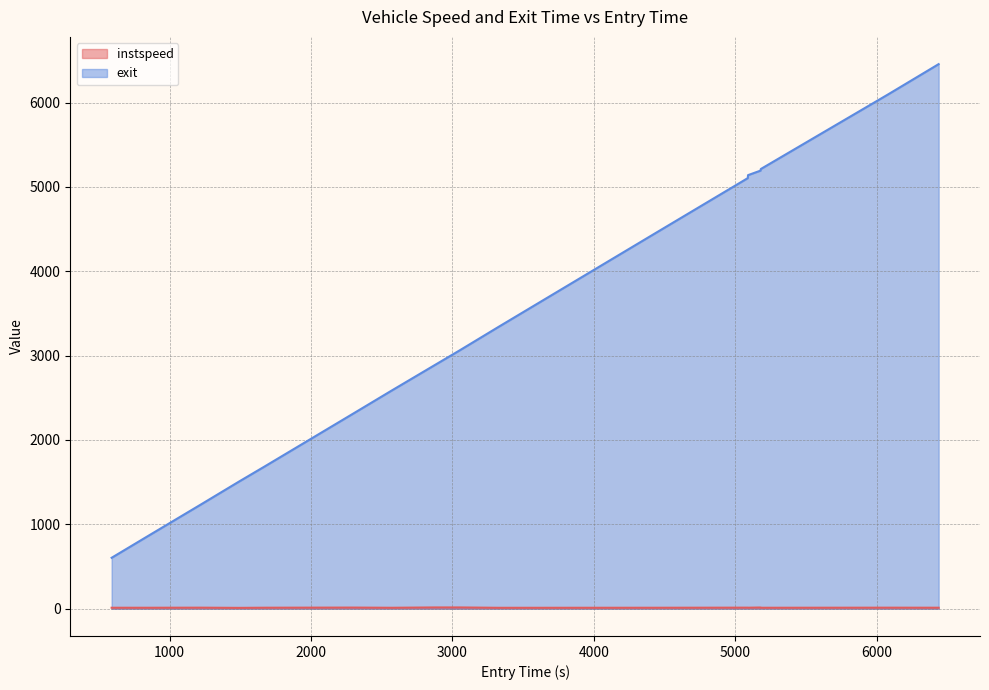

Rank the series by their average value, from highest to lowest.

exit, instspeed